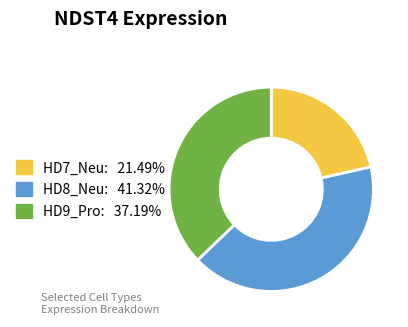

True or false: HD8_Neu accounts for 41% of the total.

True